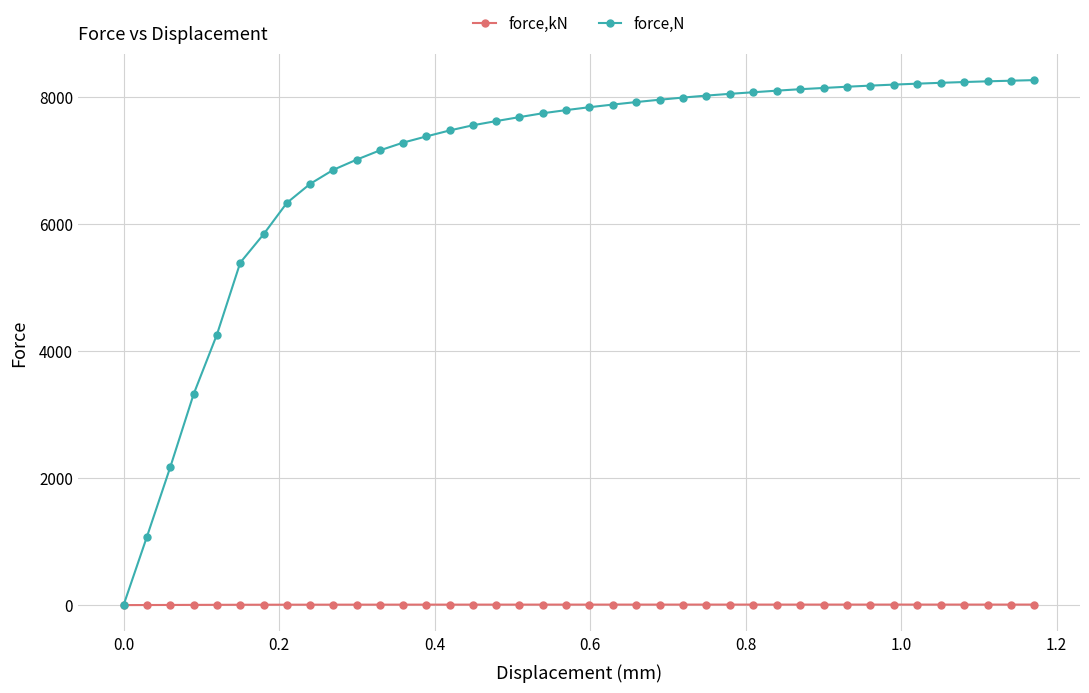

What is the maximum value for force,N?

8262.2